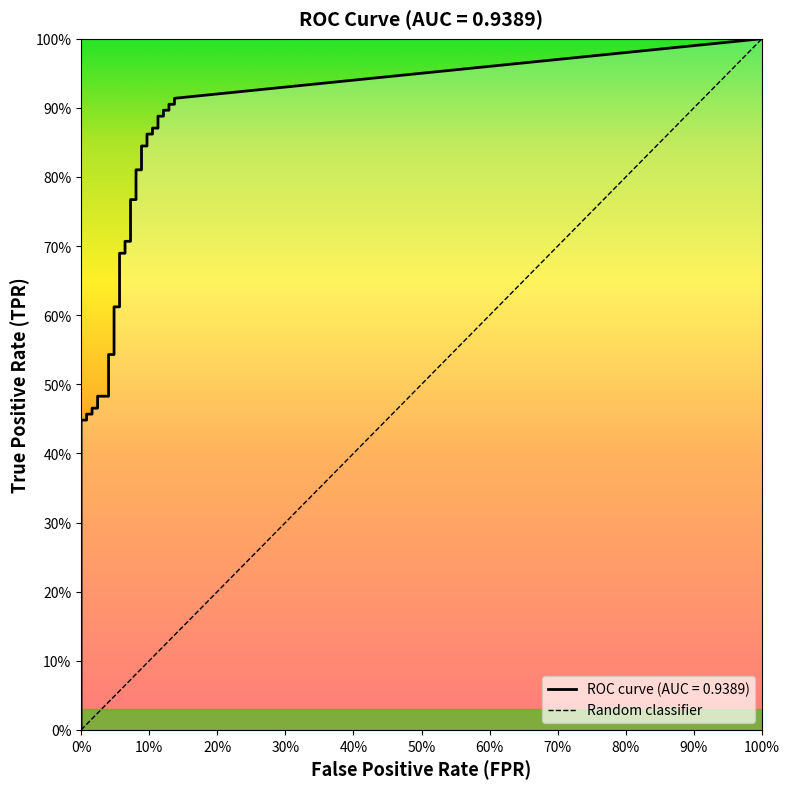

True or false: fpr has more than 2 points higher than both neighbors.

False